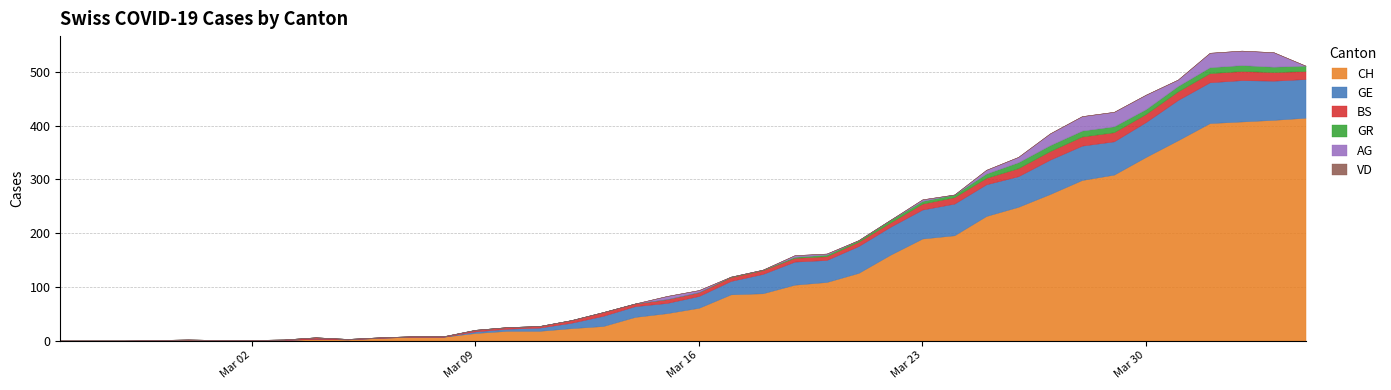

True or false: AG has a value of 11 at 2020-03-14.

False